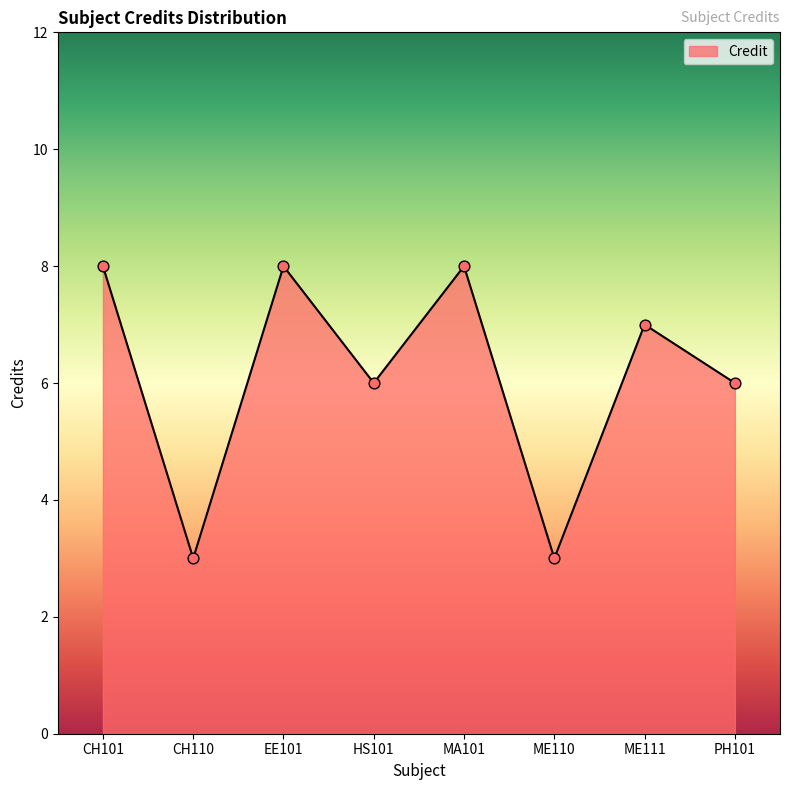

Approximately how many times larger is the value at ME110 compared to ME111?

0.4